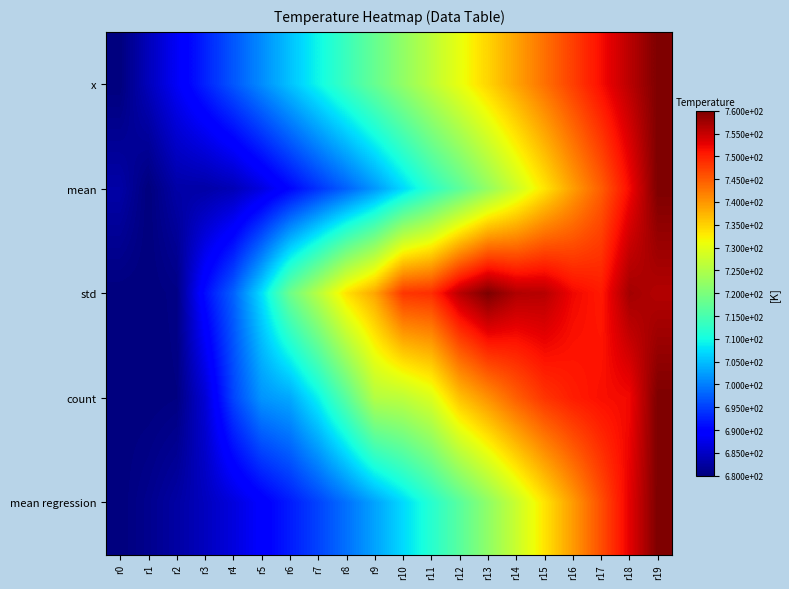

Count the number of data series in this chart.

5